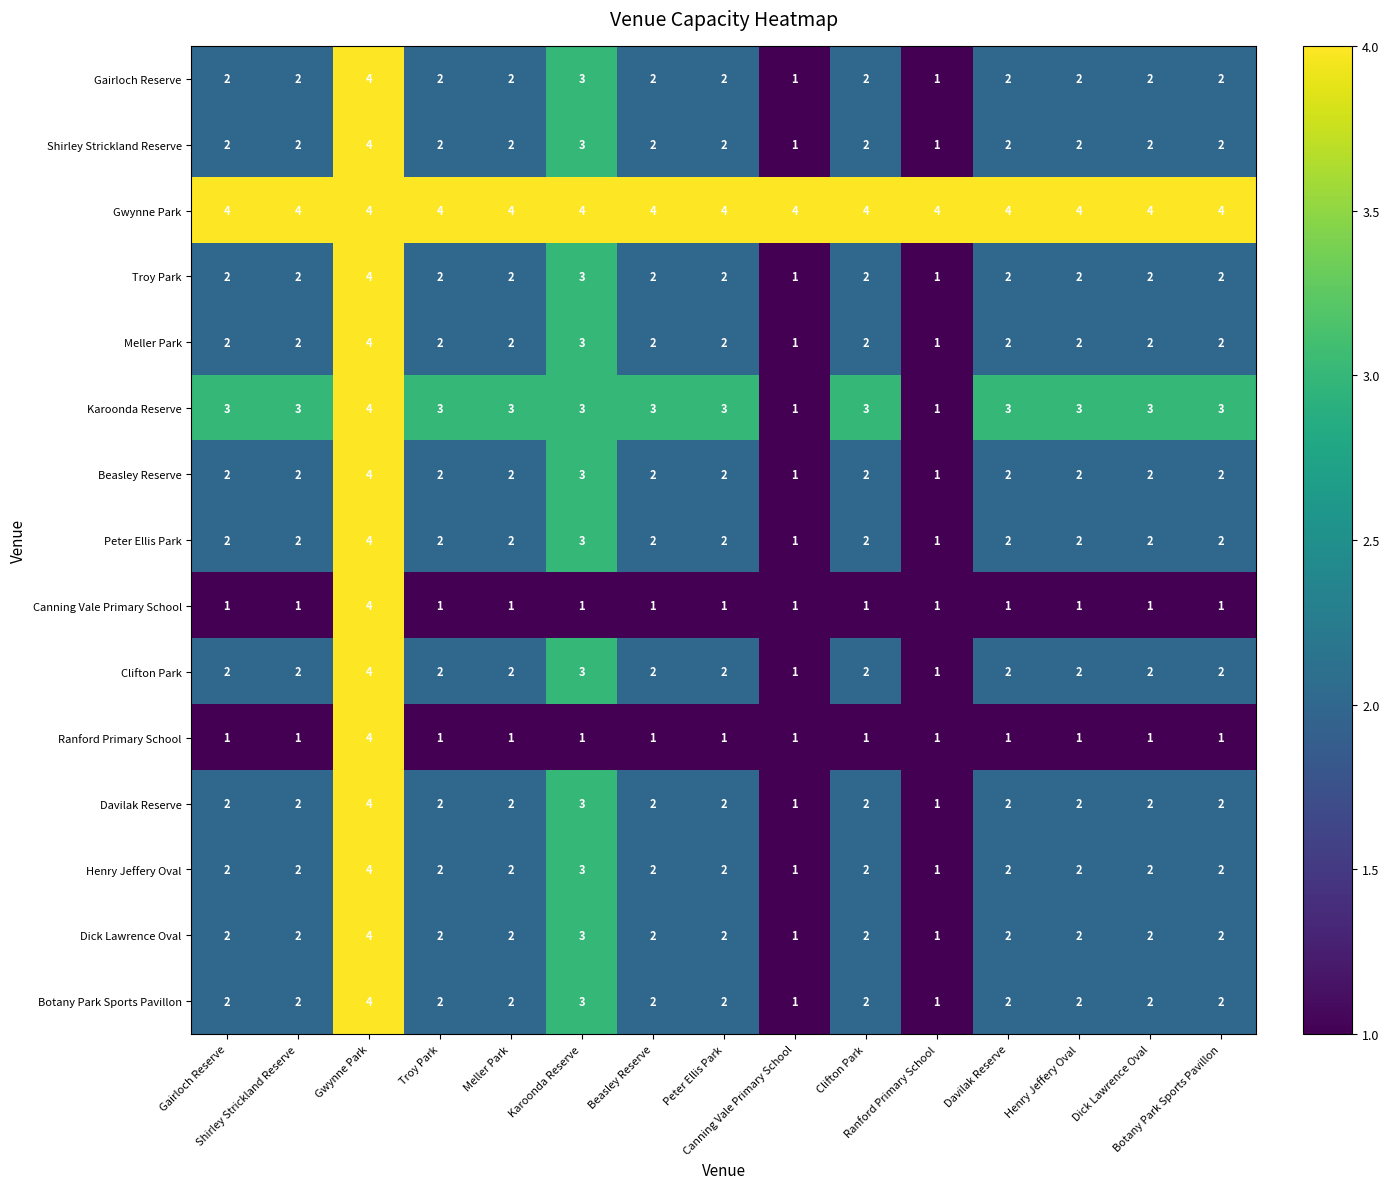

What is the maximum value shown in the chart?

4